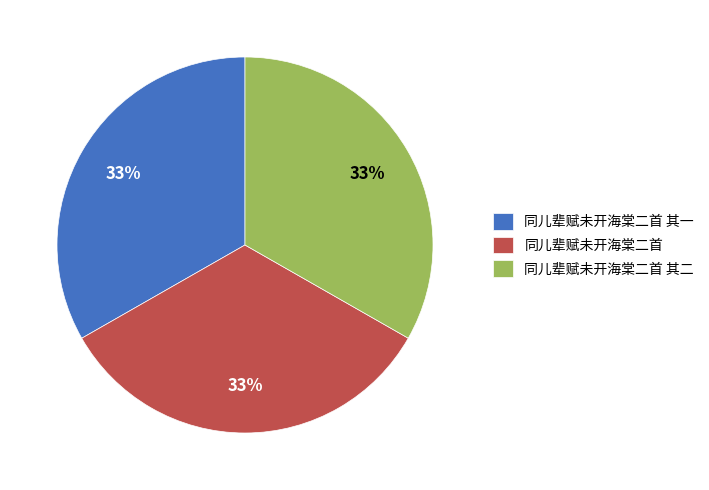

To the nearest percent, what is the combined percentage of 同儿辈赋未开海棠二首 and 同儿辈赋未开海棠二首 其一?

67%